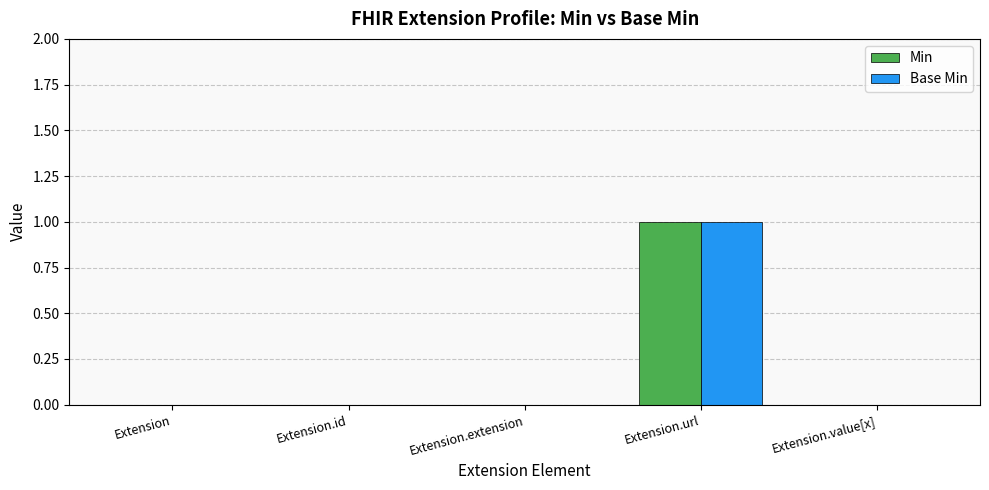

At which category is the sum across all series the highest?

Extension.url